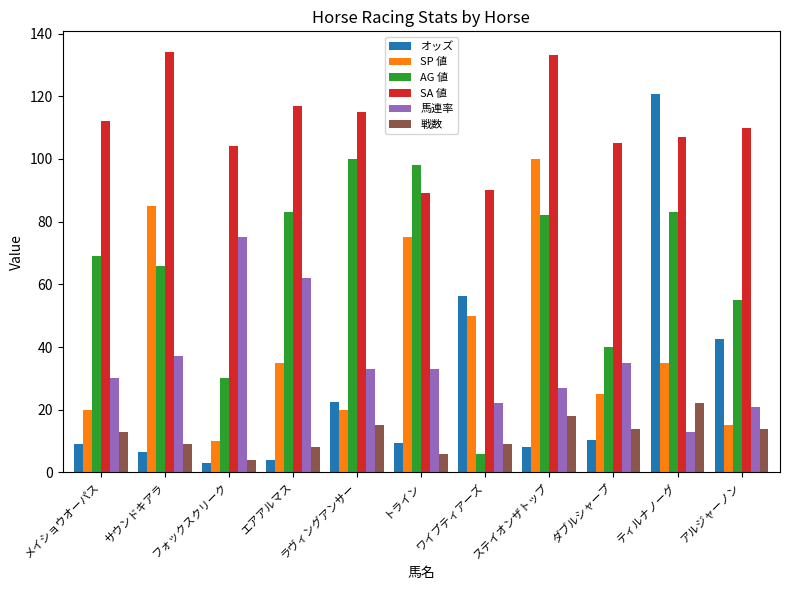

What is the spread (max minus min) of values at ラヴィングアンサー?

100.0